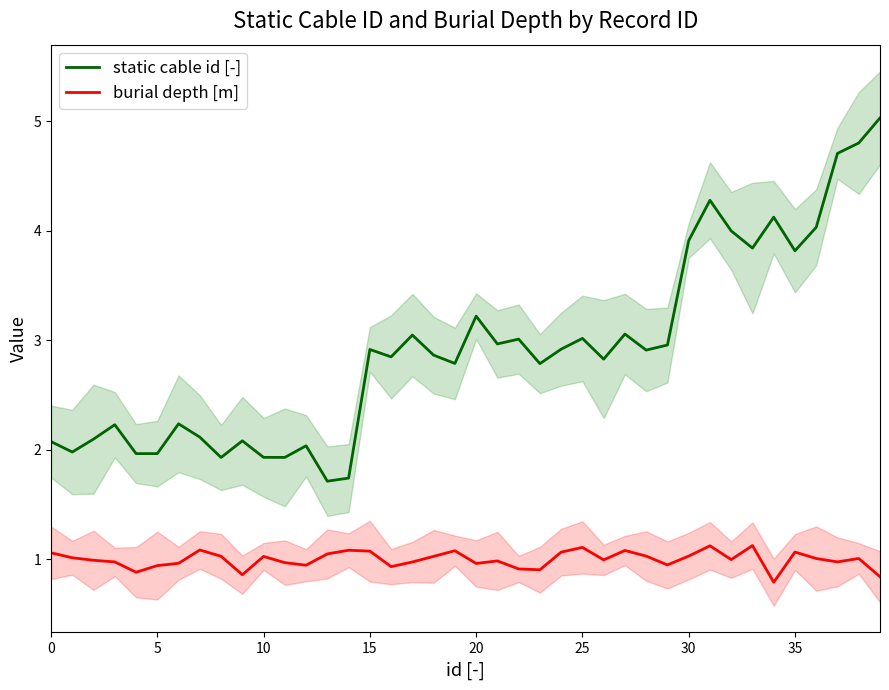

Is the value of burial depth [m] at 20 greater than the value of static cable id [-] at 20?

No